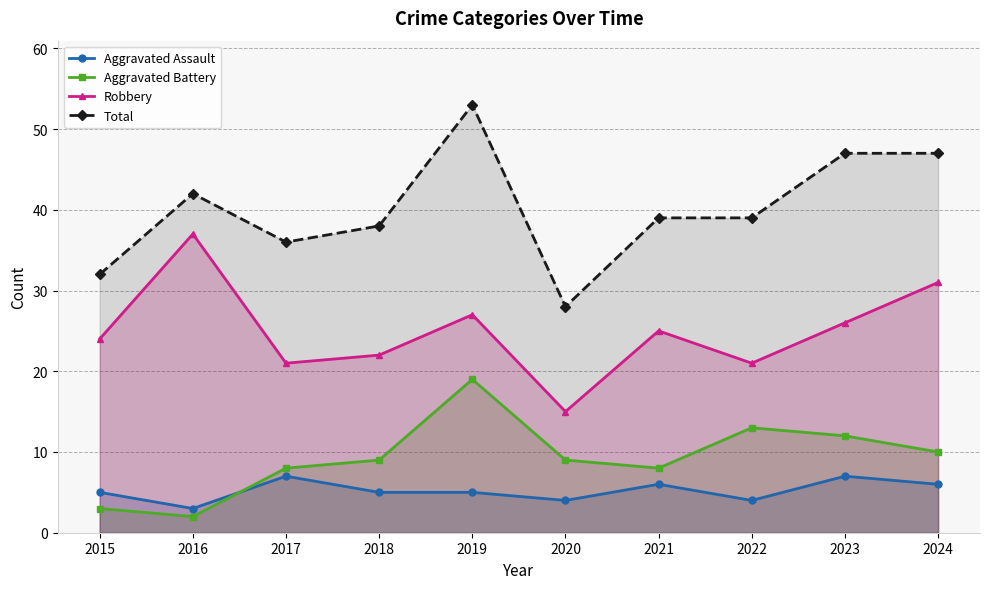

Reading left to right, extract all data points from this chart.

Aggravated Assault: 2015=5	2016=3	2017=7	2018=5	2019=5	2020=4	2021=6	2022=4	2023=7	2024=6
Aggravated Battery: 2015=3	2016=2	2017=8	2018=9	2019=19	2020=9	2021=8	2022=13	2023=12	2024=10
Robbery: 2015=24	2016=37	2017=21	2018=22	2019=27	2020=15	2021=25	2022=21	2023=26	2024=31
Total: 2015=32	2016=42	2017=36	2018=38	2019=53	2020=28	2021=39	2022=39	2023=47	2024=47